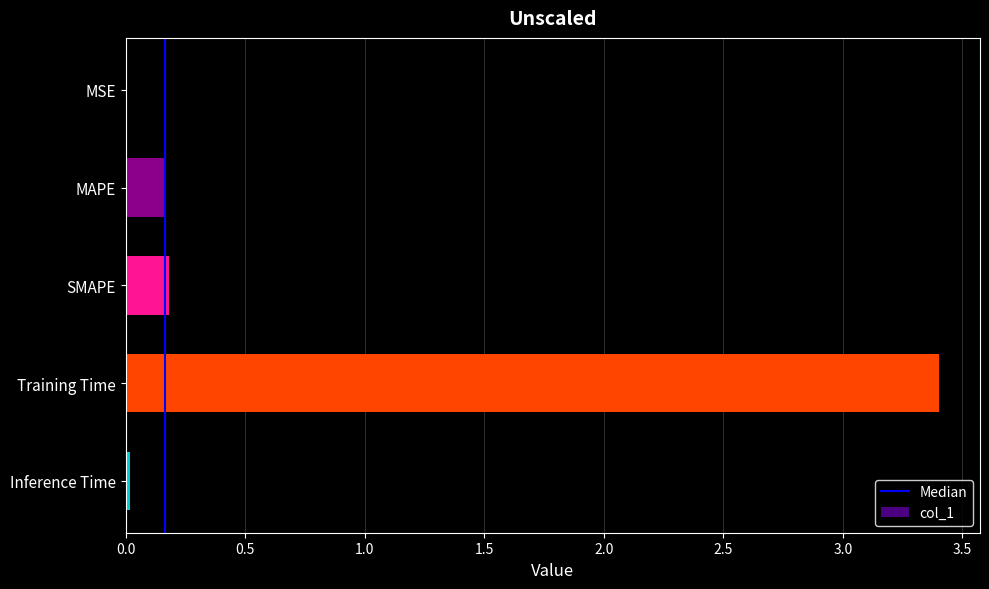

What is the sum of all values?

3.8